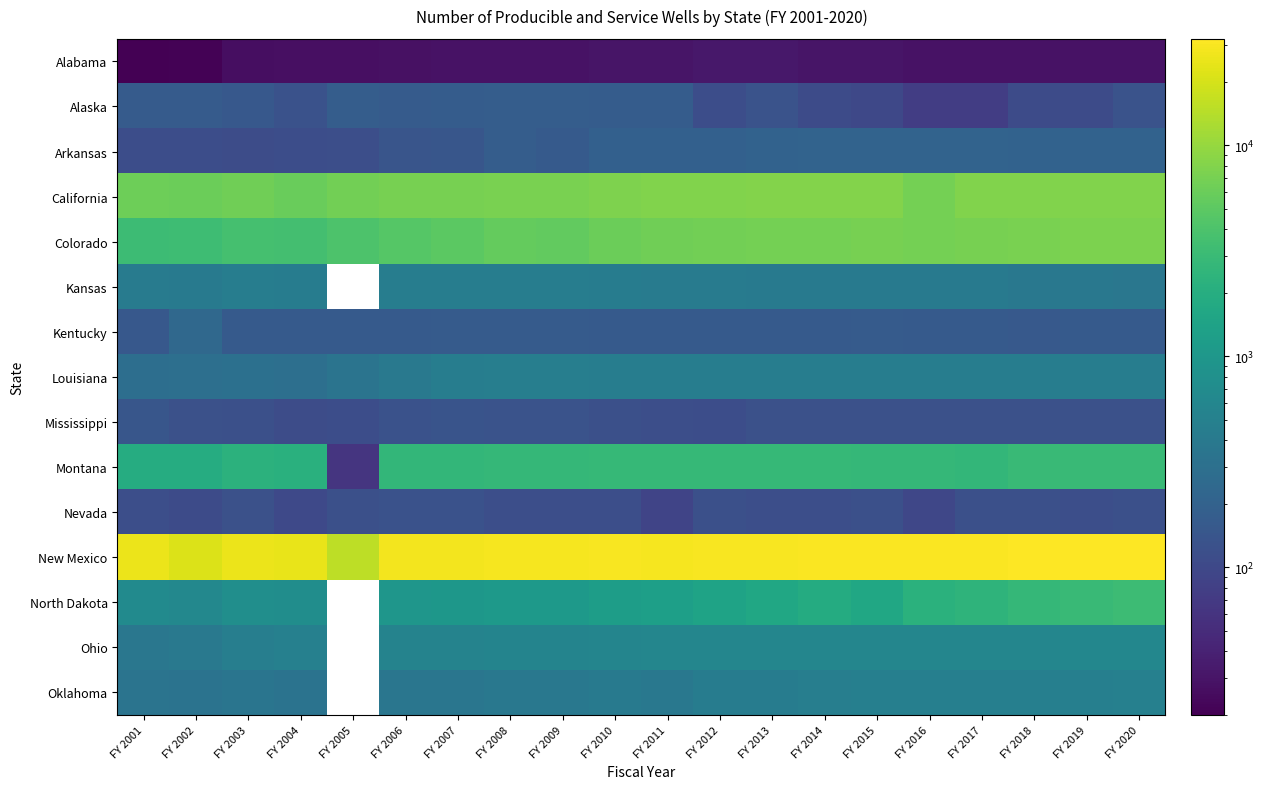

Rank the series at FY 2003 from lowest to highest value.

Alabama, Arkansas, Mississippi, Nevada, Alaska, Kentucky, Louisiana, Oklahoma, Kansas, Ohio, North Dakota, Montana, Colorado, California, New Mexico